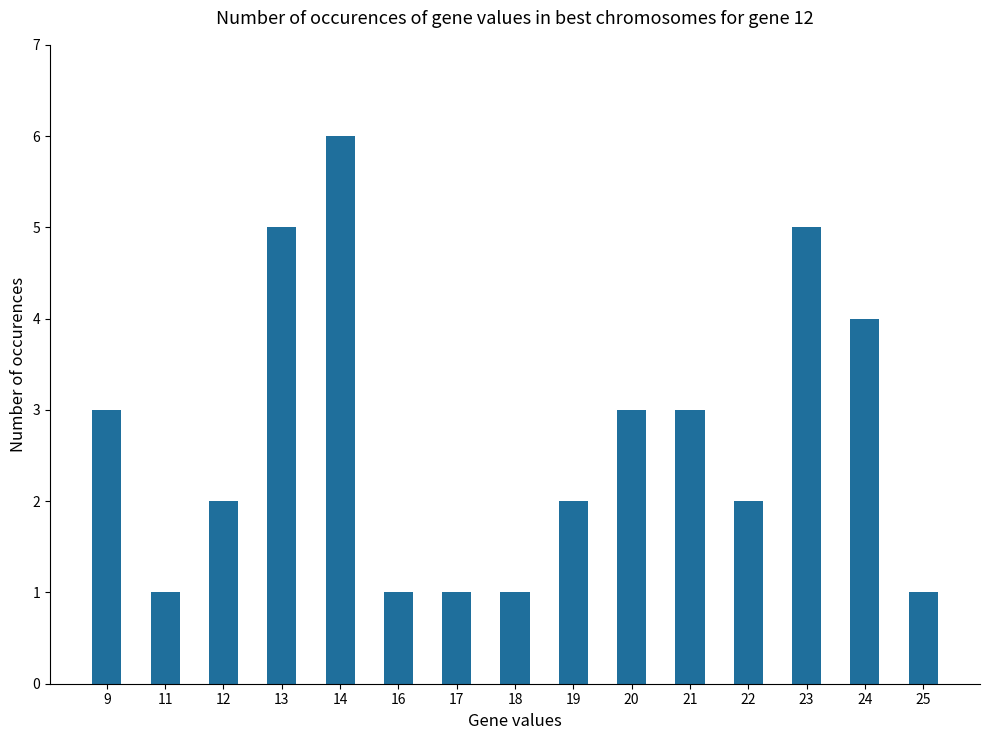

Does the chart contain stacked bars?

No